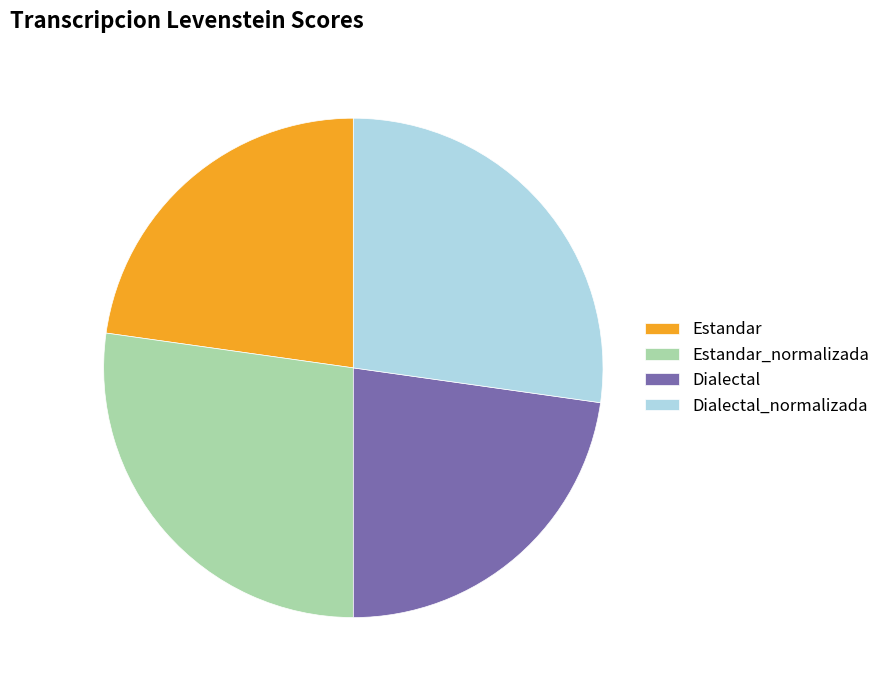

To the nearest percent, what is the average slice percentage?

25%